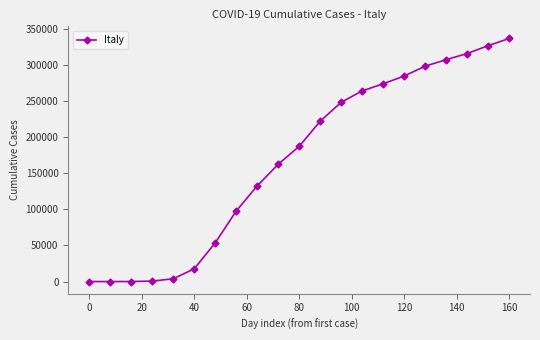

What is the greatest value displayed?

336879